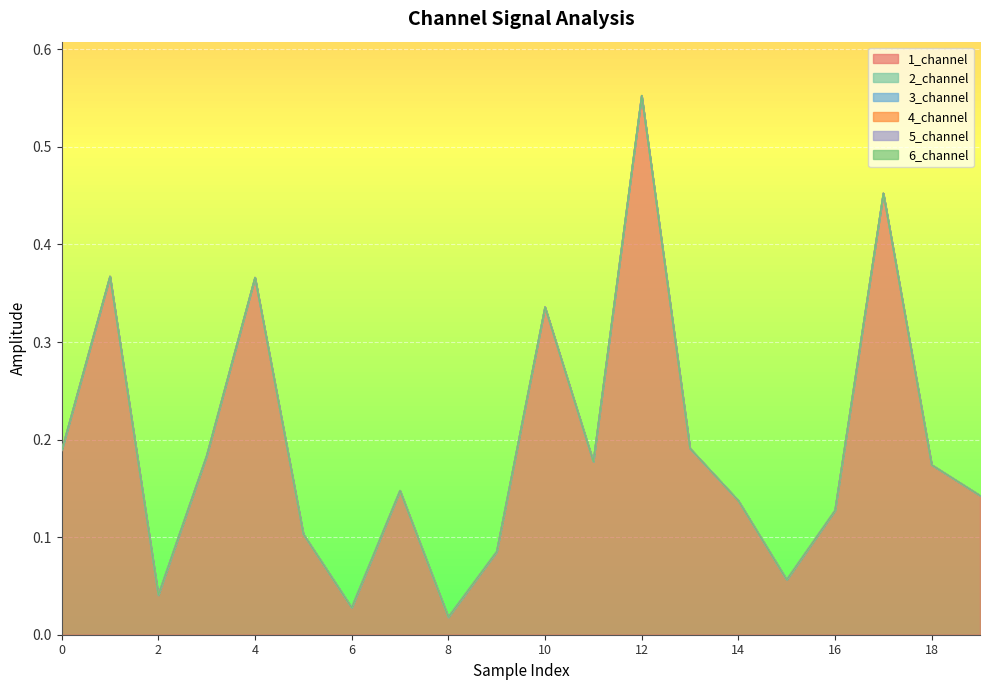

How many distinct data groups are displayed?

6